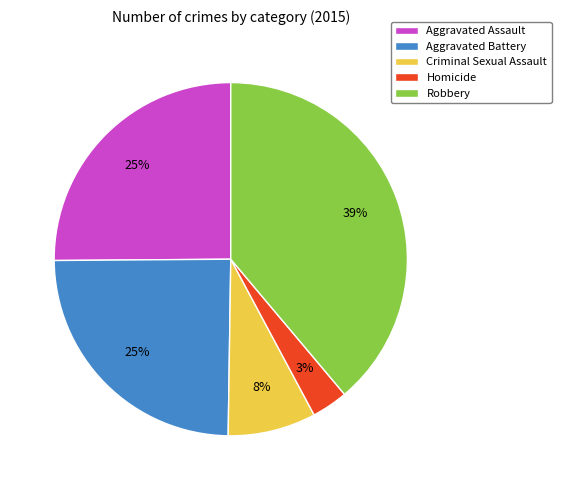

Is there any slice that represents more than half of the pie?

No